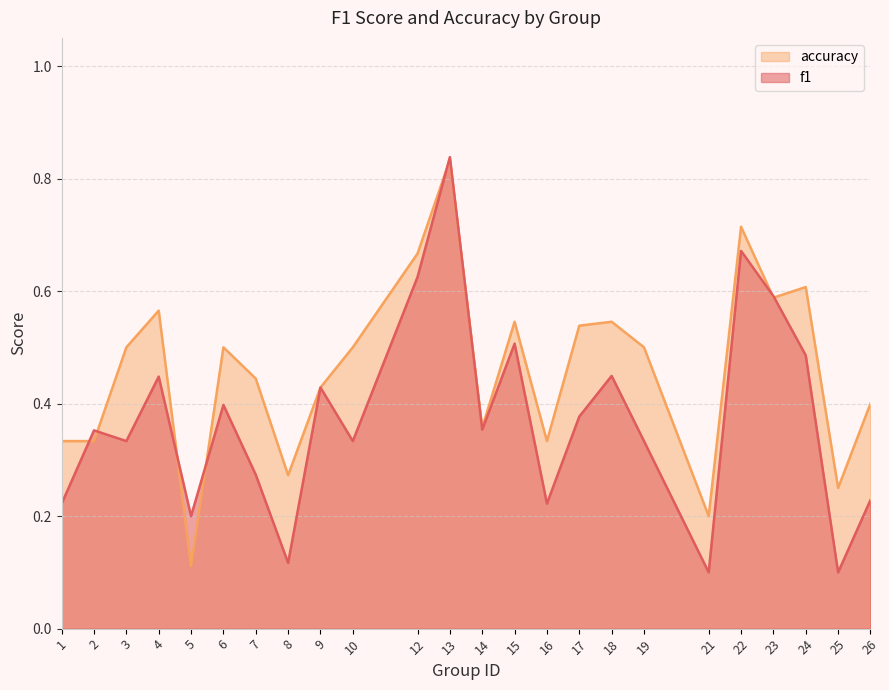

At 25, list the series in order from smallest to largest.

f1, accuracy